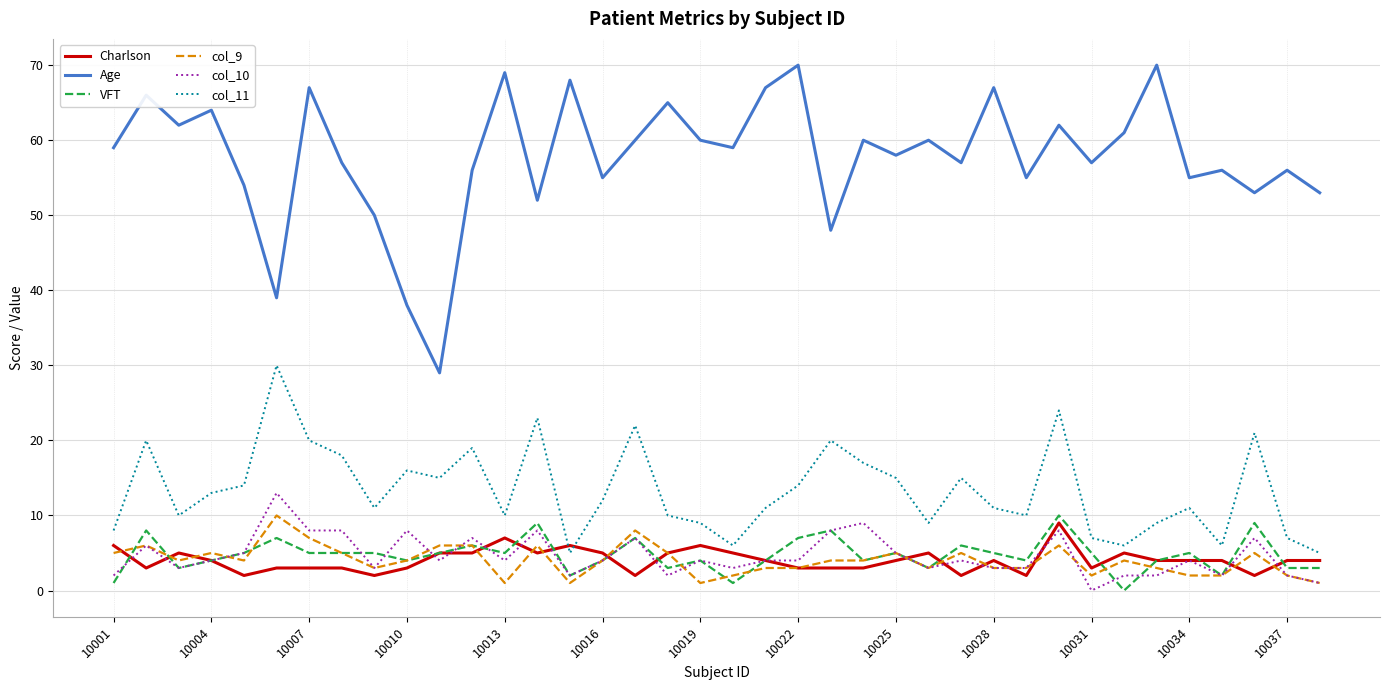

What are all the series names shown in the legend?

Charlson, Age, VFT, col_9, col_10, col_11